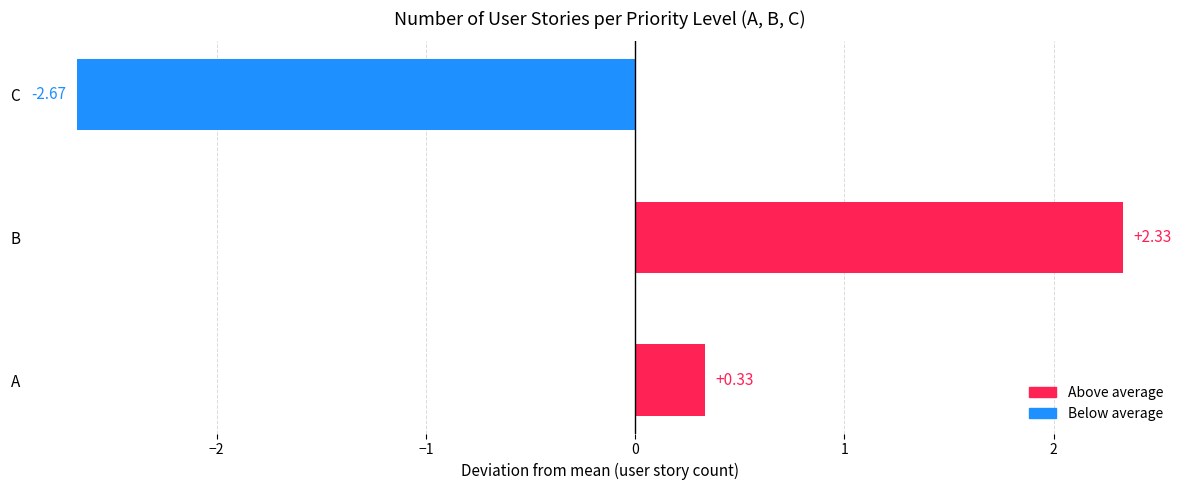

How many positive values are there?

2